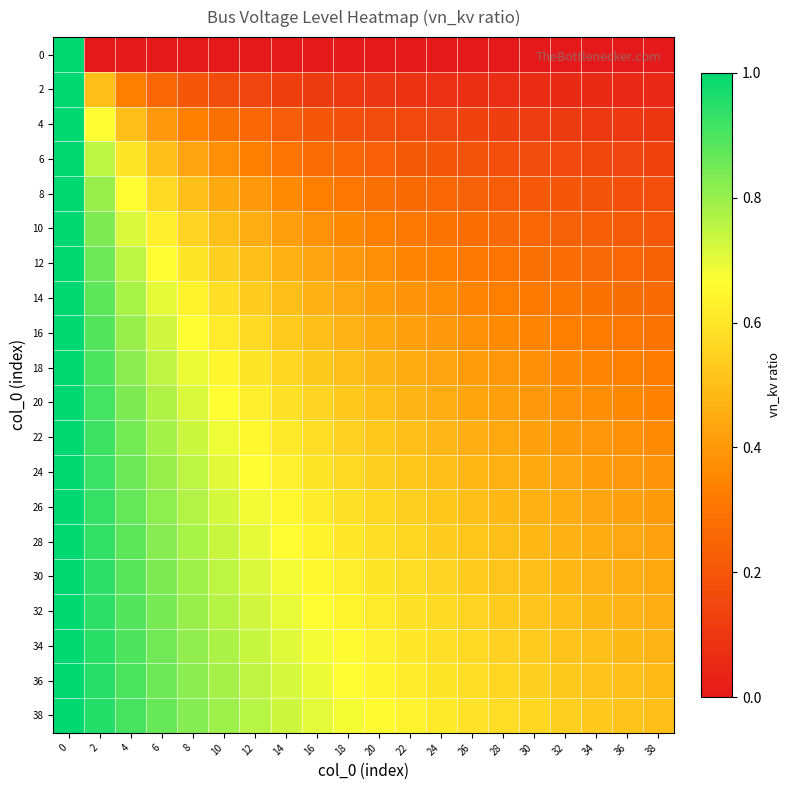

Which series has the largest total across all categories?

38